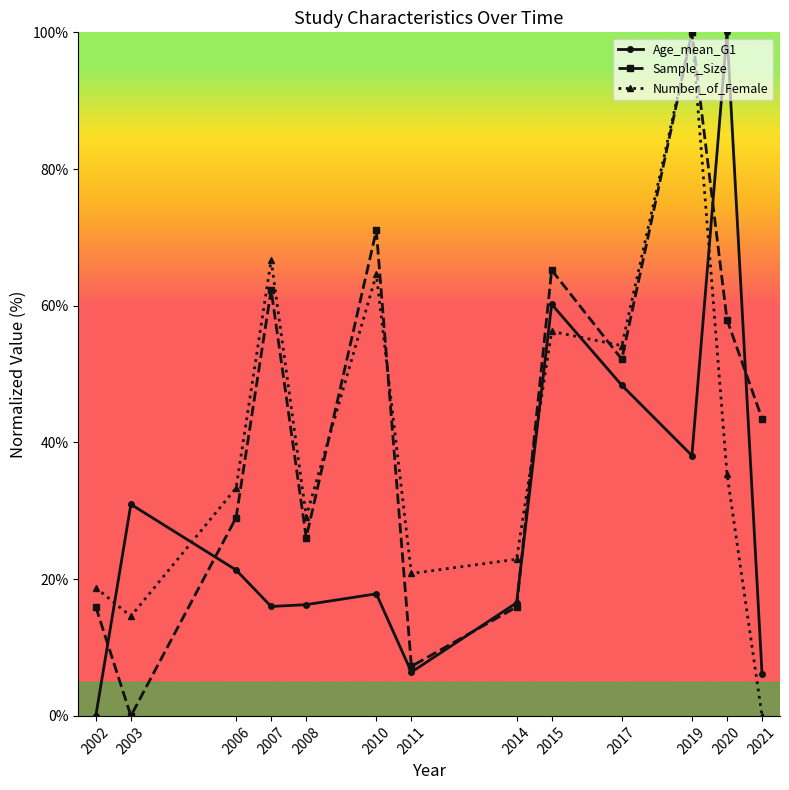

At which category does Sample_Size reach its first local valley?

2003